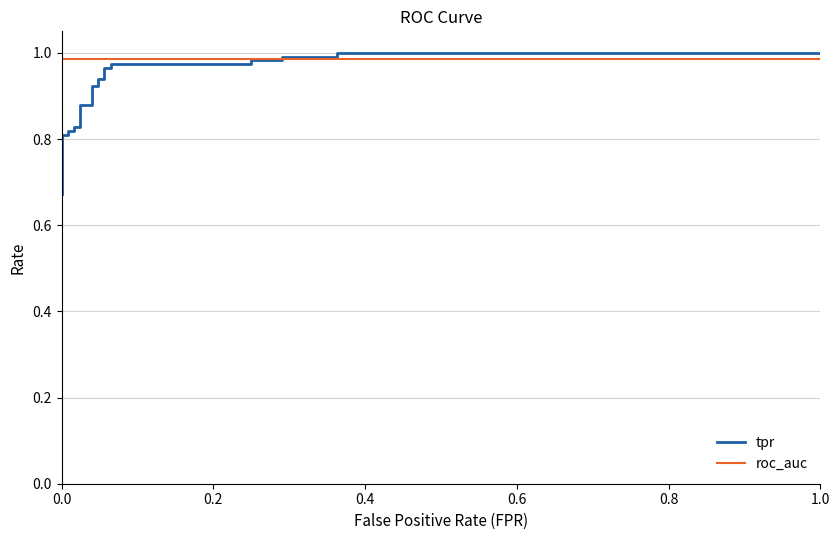

Which series has the widest spread of values?

tpr